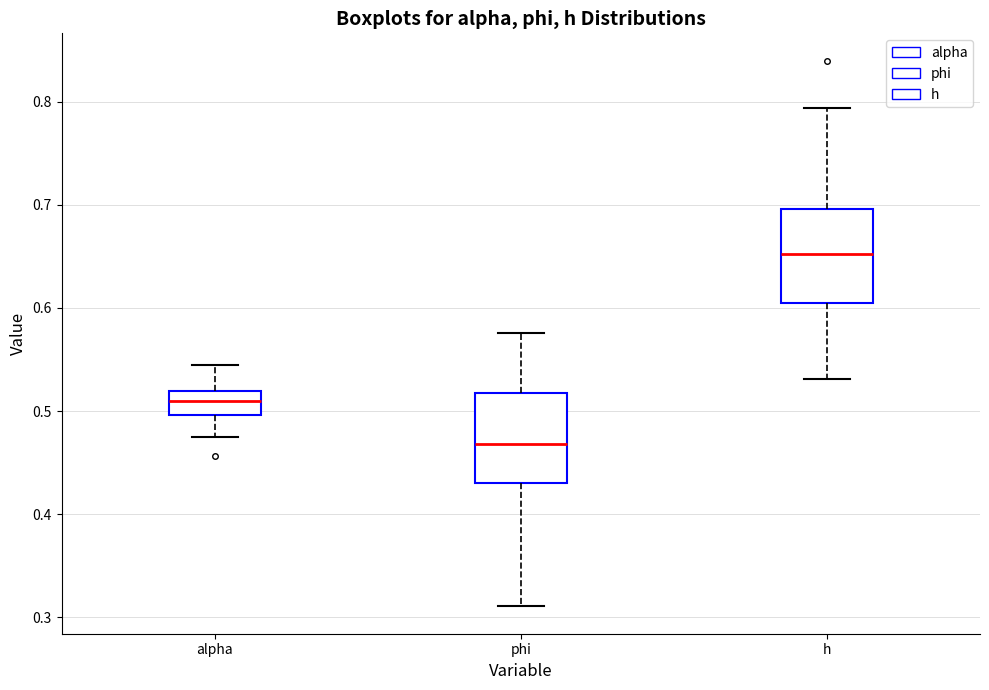

Reading left to right, read every box against the y-axis: the position of its median line, the range the box covers, and the ends of its whiskers. The values are not printed on the chart, so give them approximately, as read against the axis.

alpha: median 0.51, box 0.50 to 0.52, whiskers 0.48 to 0.54
phi: median 0.47, box 0.43 to 0.52, whiskers 0.31 to 0.58
h: median 0.65, box 0.60 to 0.70, whiskers 0.53 to 0.79